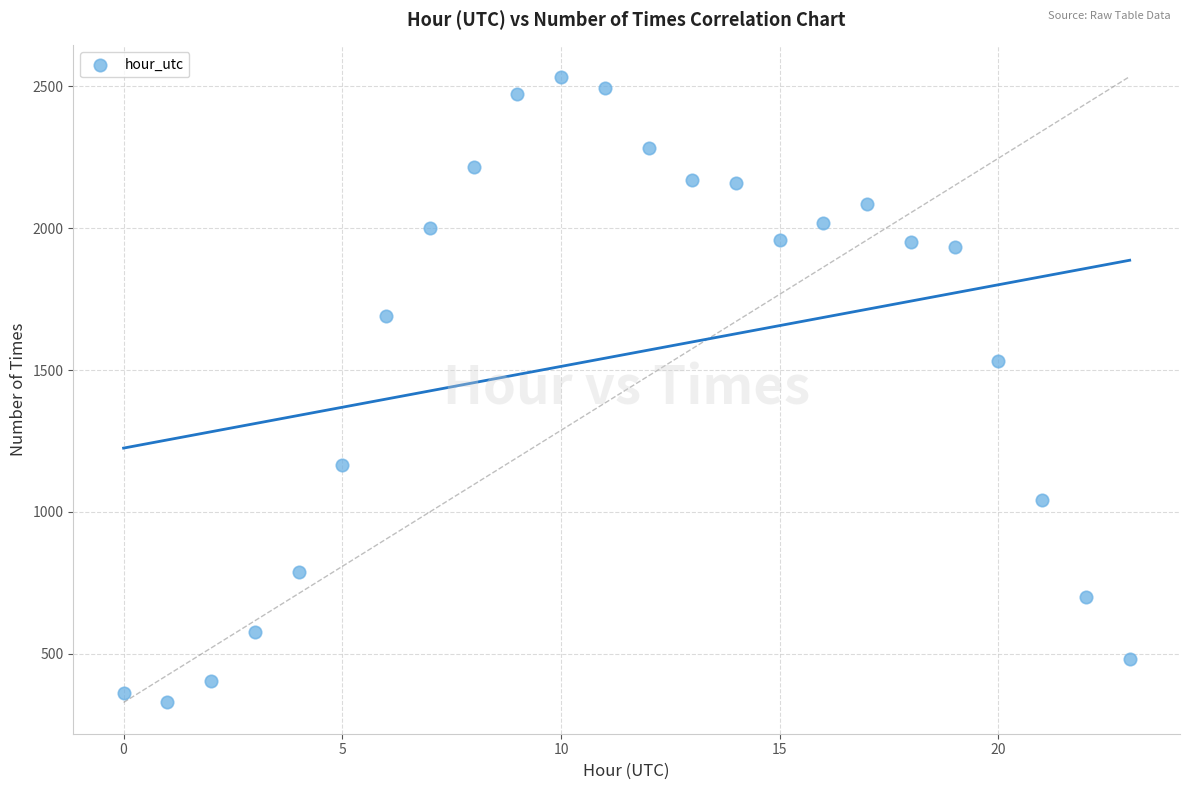

What Y value in the scatter plot is closest to 1431?

1533